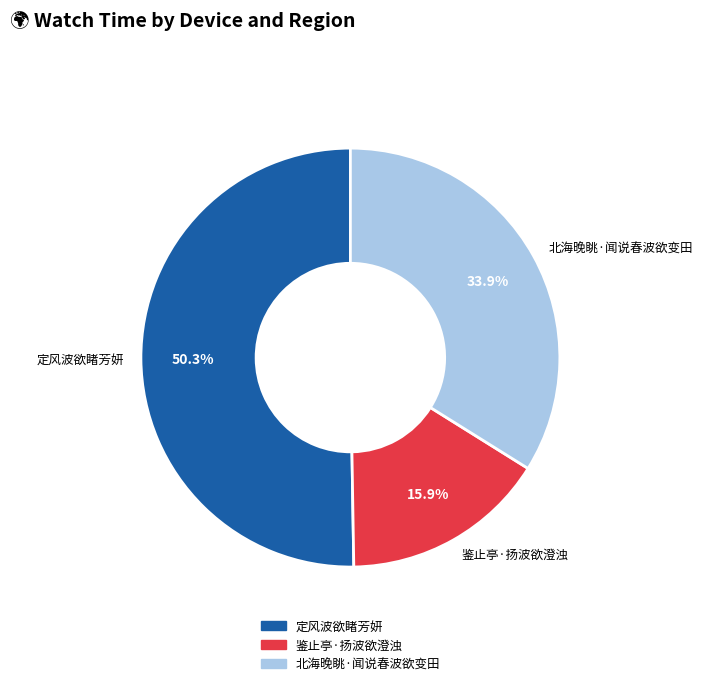

Which slice represents more than half of the pie?

定风波欲睹芳妍